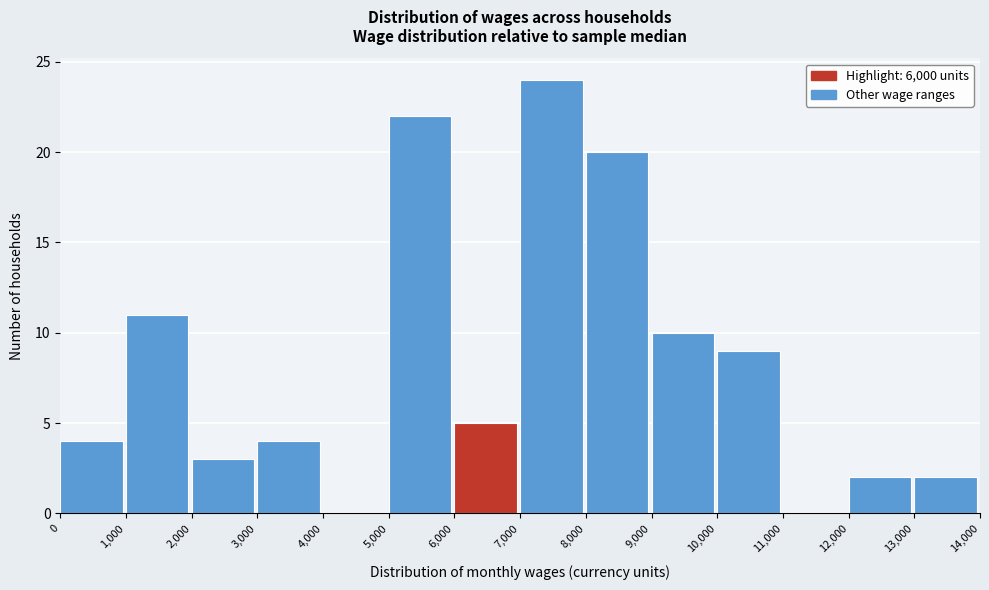

How tall is the bar that spans 13,000 to 14,000 on the x-axis? The values are not printed on the chart, so give them approximately, as read against the axis.

2